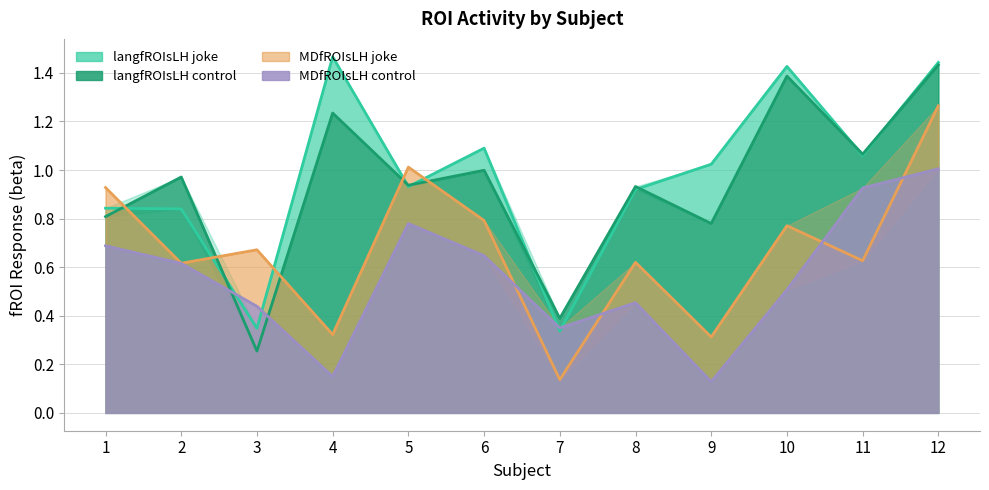

Rank the series at 1 from lowest to highest value.

MDfROIsLH control, langfROIsLH control, langfROIsLH joke, MDfROIsLH joke